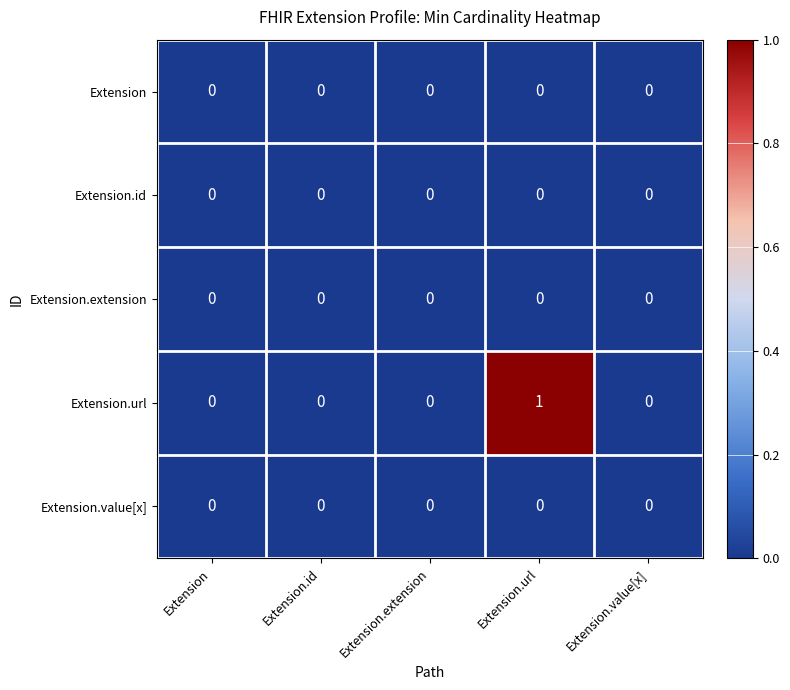

Between Extension.extension and Extension.url, which series saw the biggest shift?

Extension.url